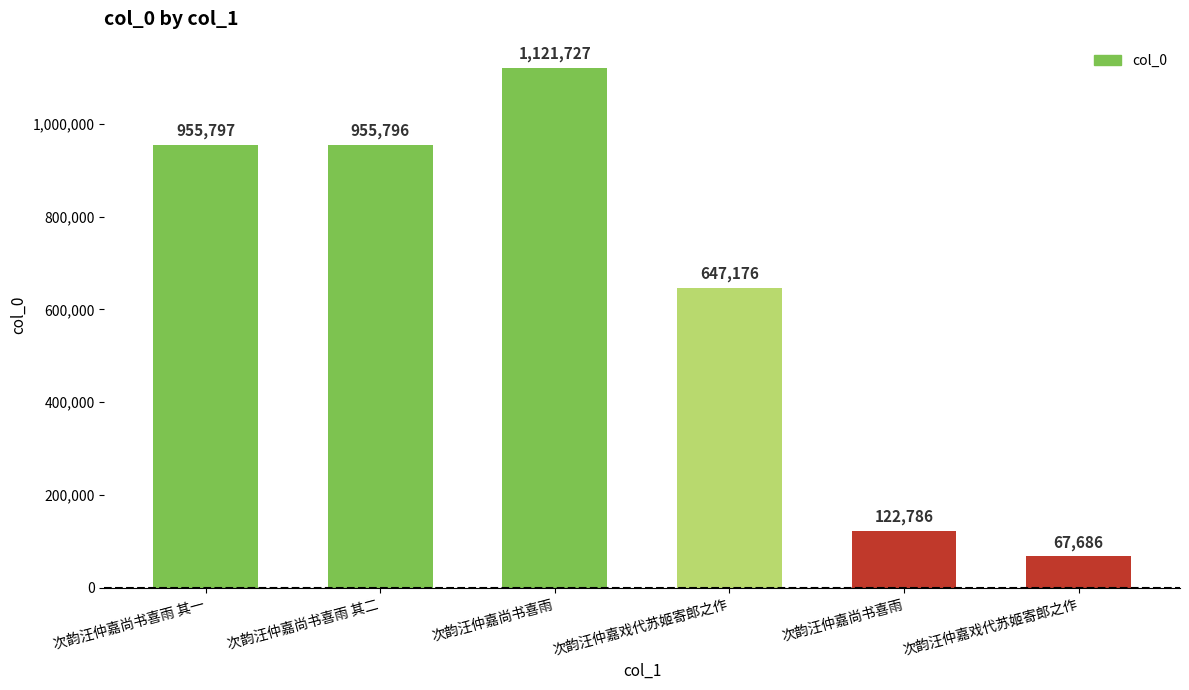

At which label does the data first exceed 955796?

次韵汪仲嘉尚书喜雨 其一